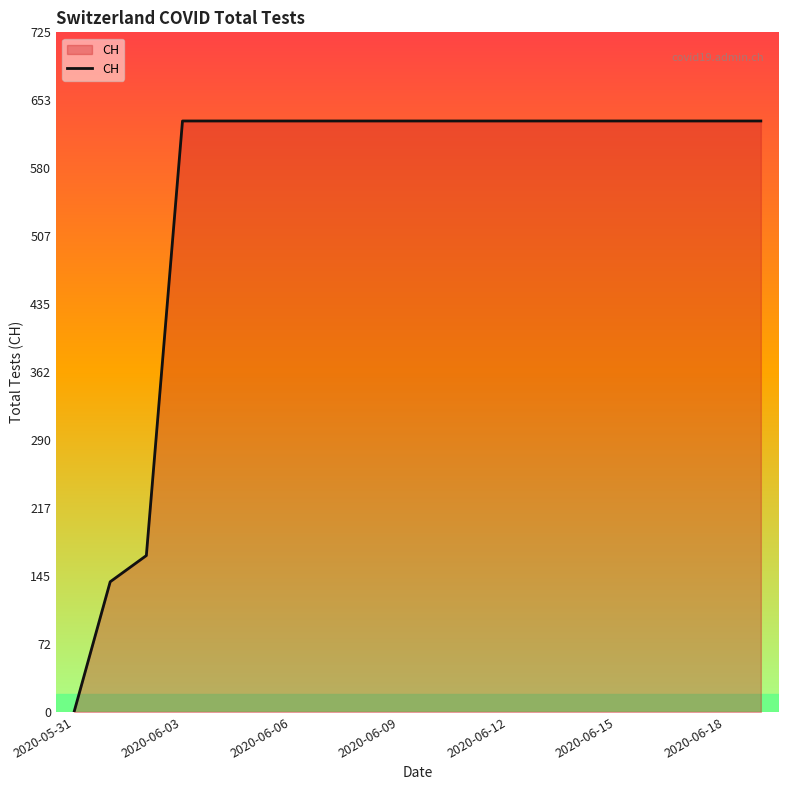

What is the average value?

552